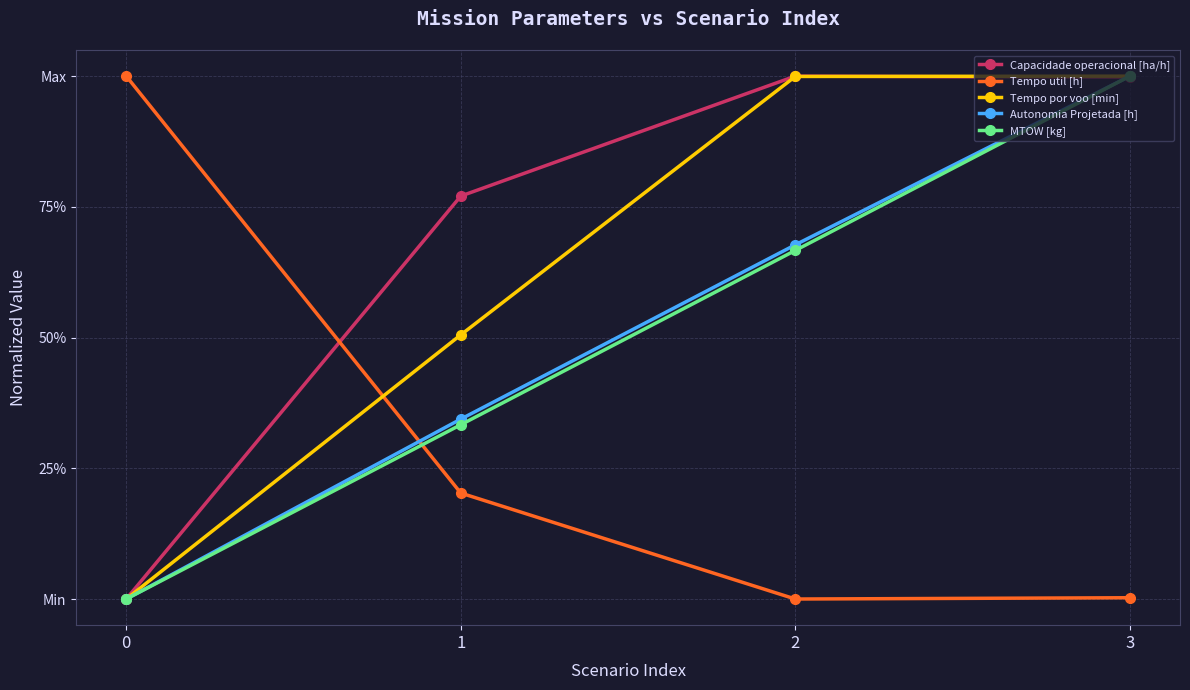

What is the average value of the Capacidade operacional [ha/h] series?

0.7